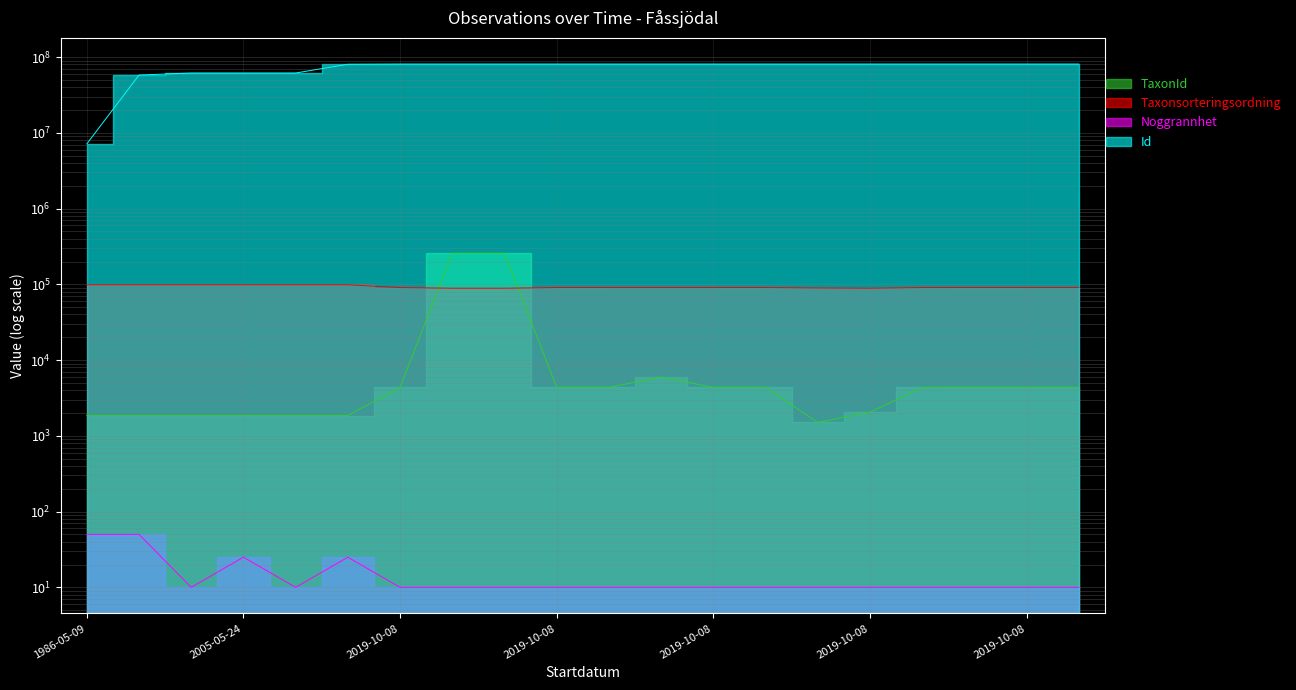

What is the difference between the maximum and minimum values in the TaxonId series?

255200